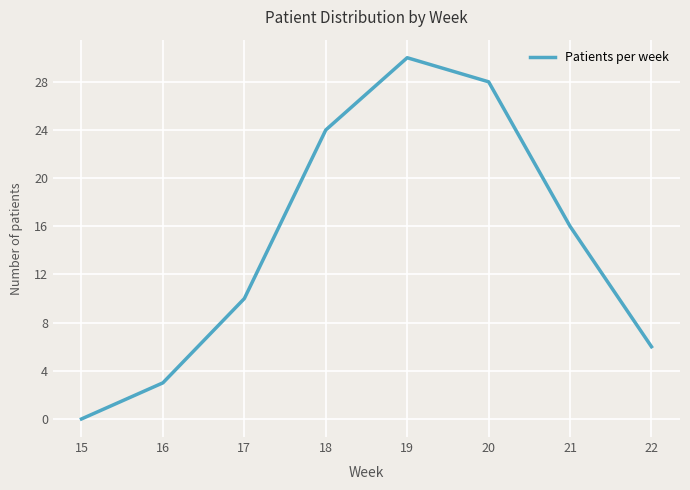

What is the change in value from 15 to 18?

+24